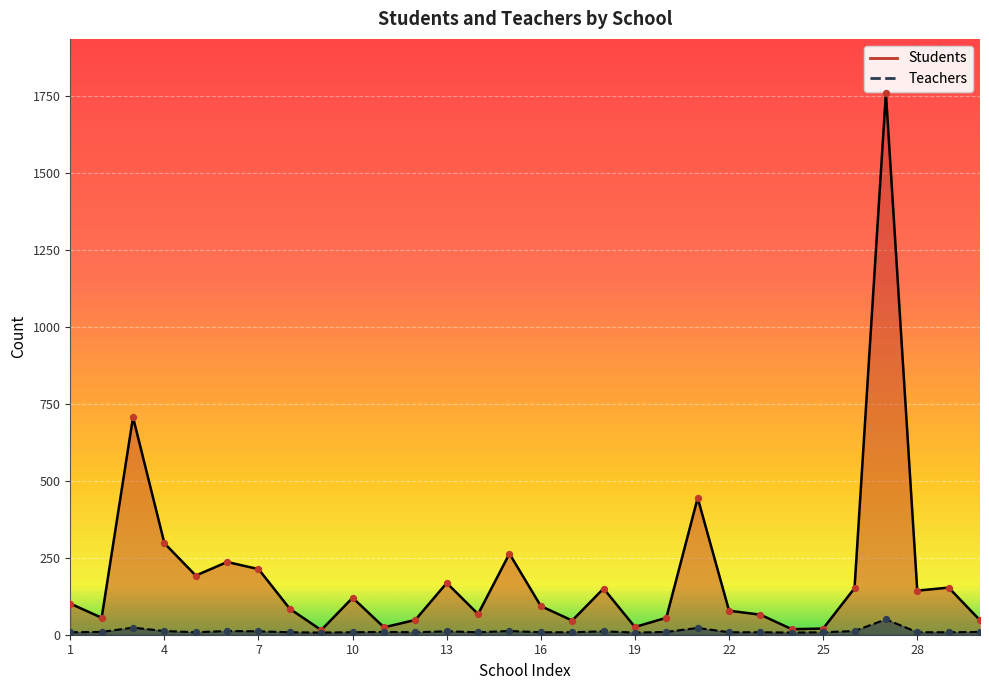

Which series contains the highest Y value?

Students